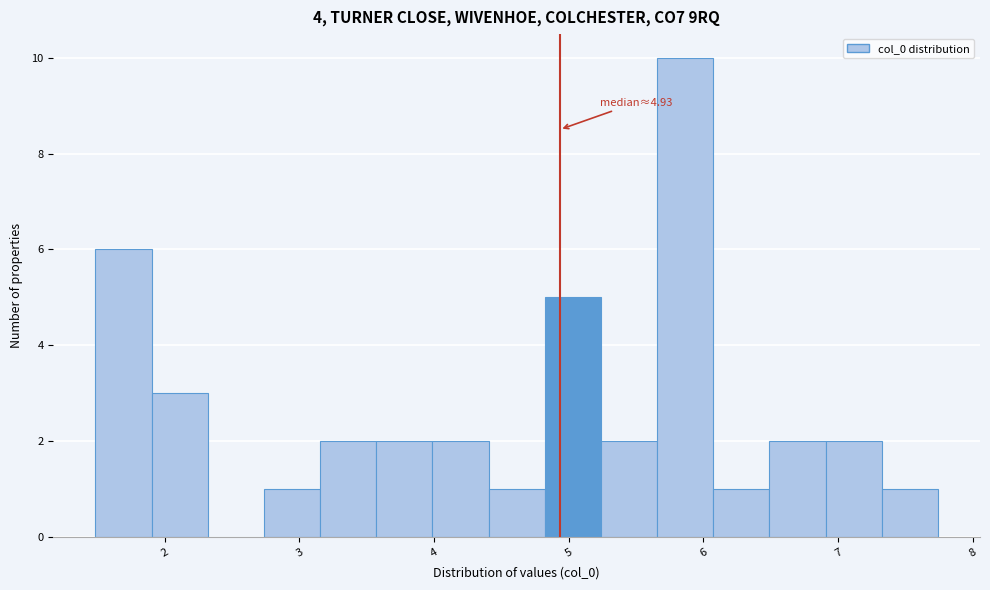

Which range on the x-axis has the tallest bar?

5.7 to 6.1